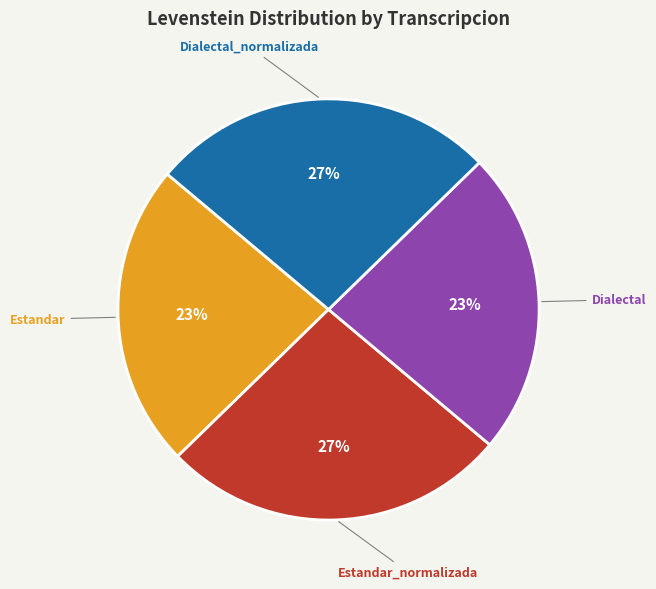

To the nearest percent, what percentage of the pie is Estandar_normalizada?

27%